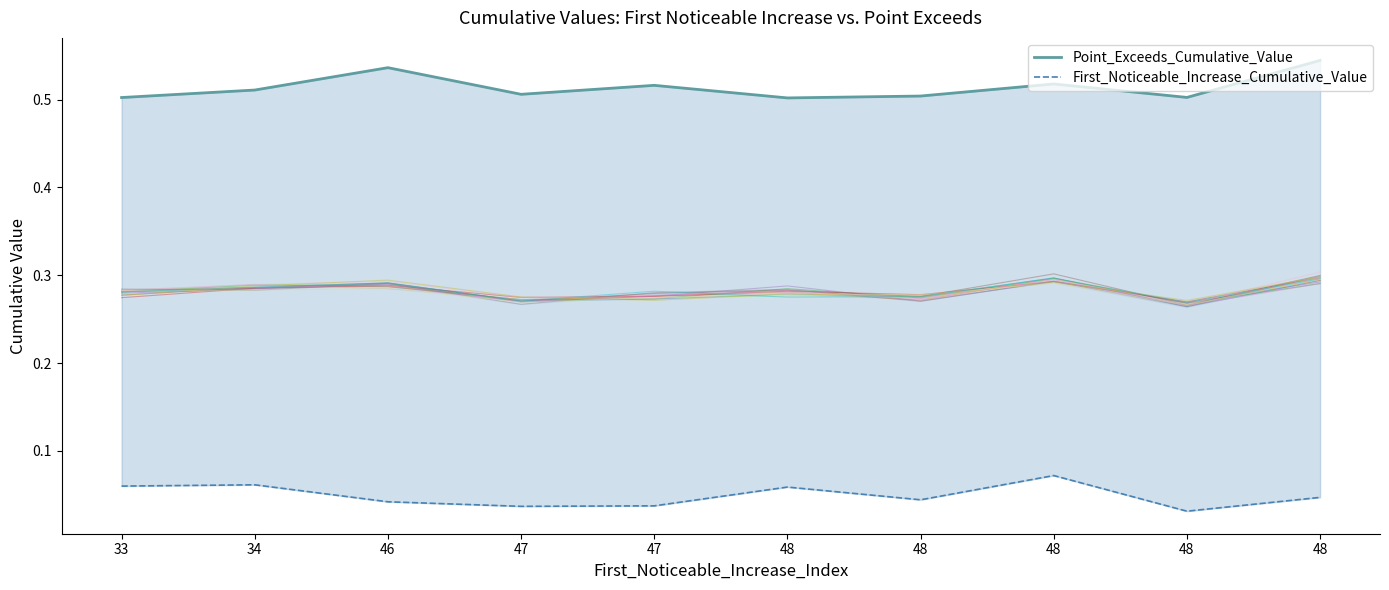

Which series has the largest range (max minus min)?

Point_Exceeds_Cumulative_Value